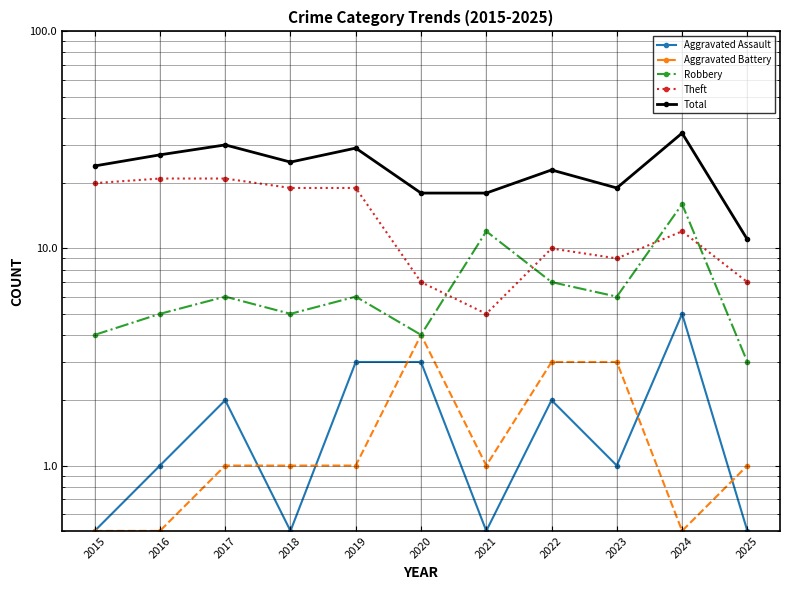

Where does the Robbery series first go above 6?

2021